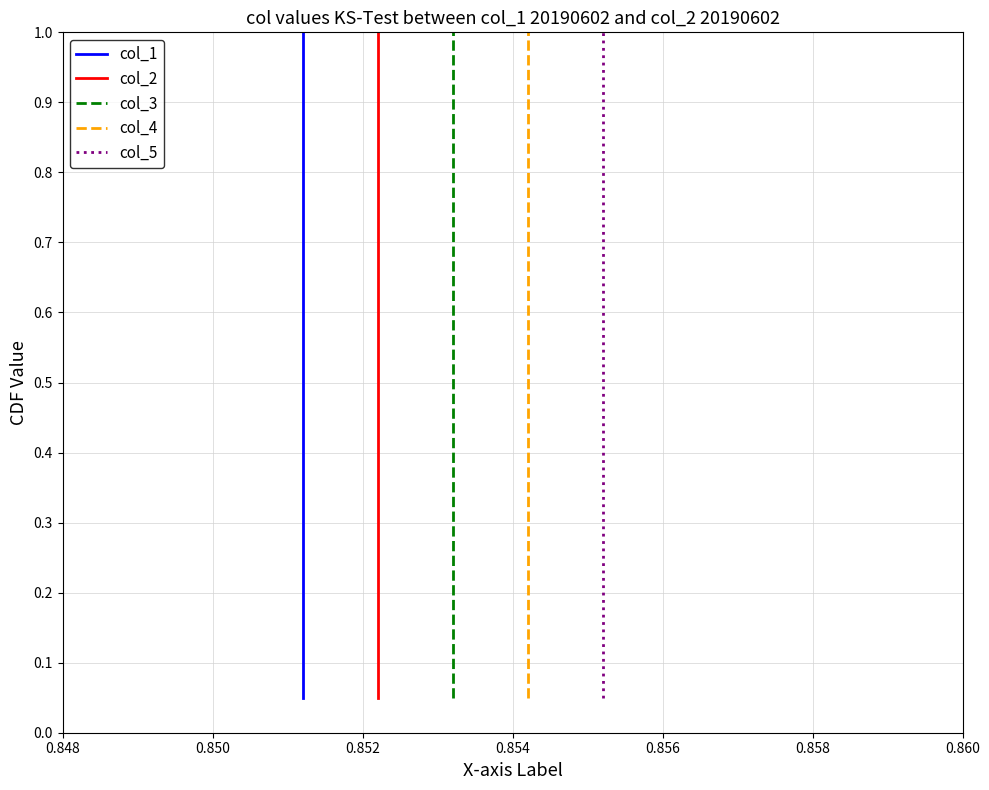

True or false: col_4 has more than 1 interior local peaks.

False